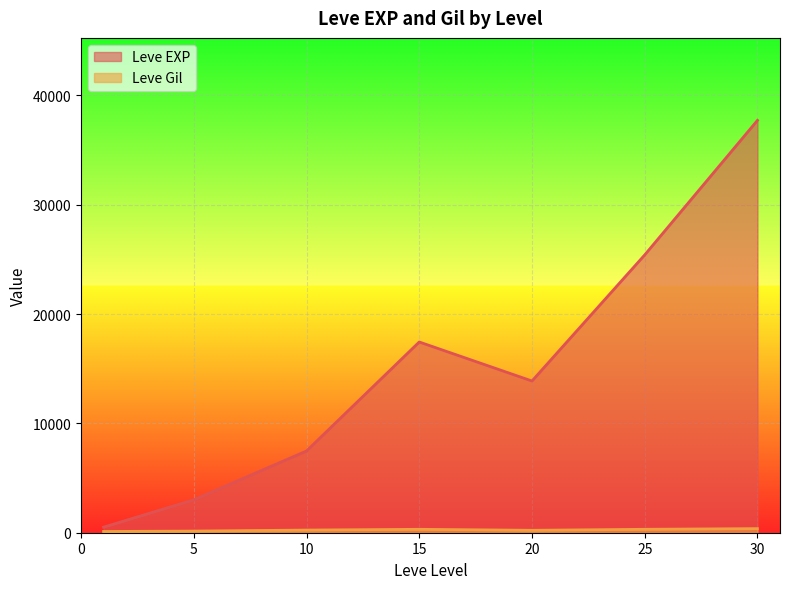

After their last crossing, which series has the higher values: Leve EXP or Leve Gil?

Leve EXP